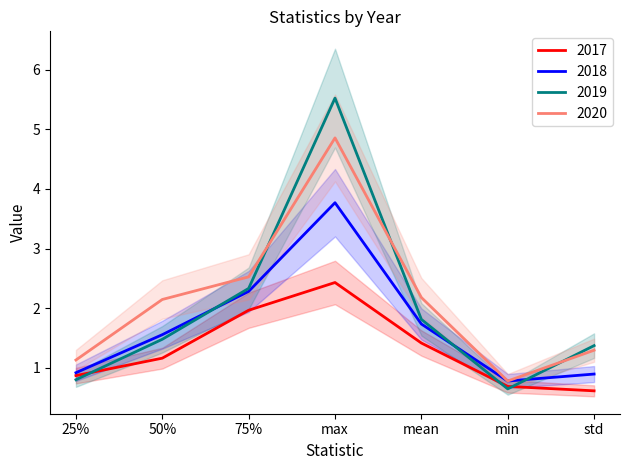

What is the approximate value of 2018 at 75%?

2.3